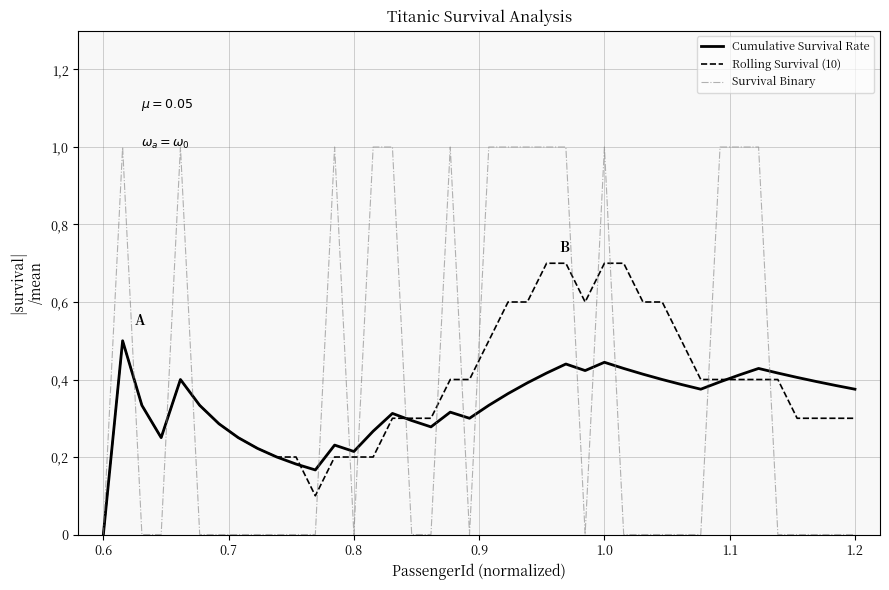

Does the chart display data point markers on the line(s)?

No